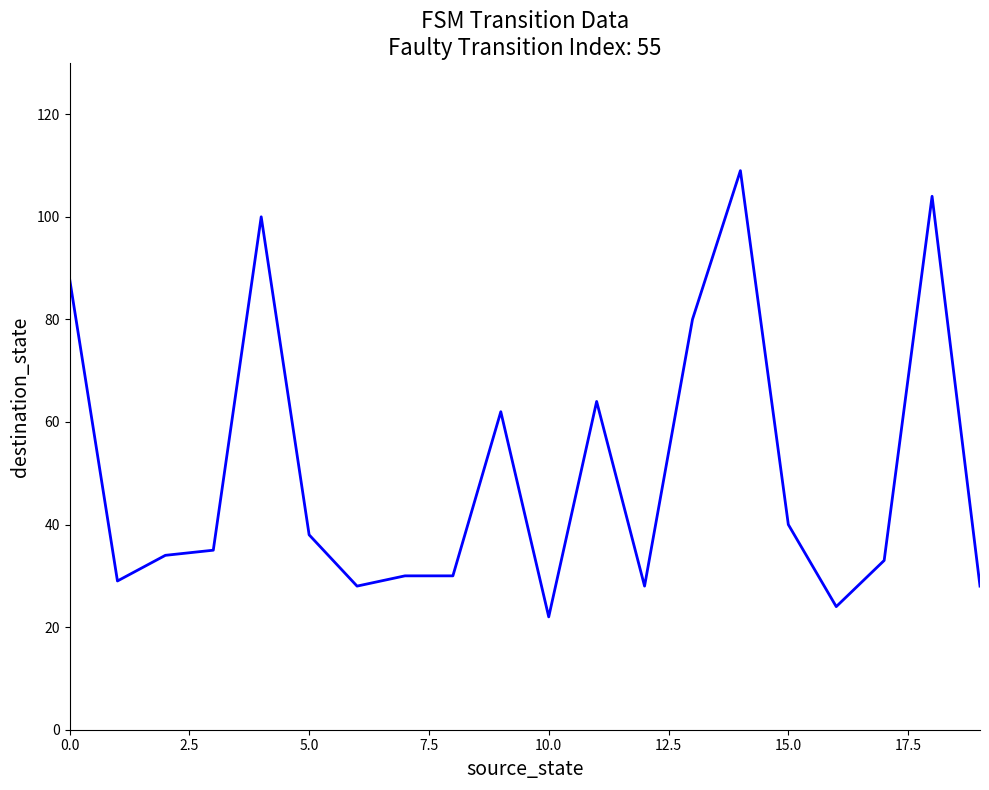

What is the difference between the maximum and minimum values?

87